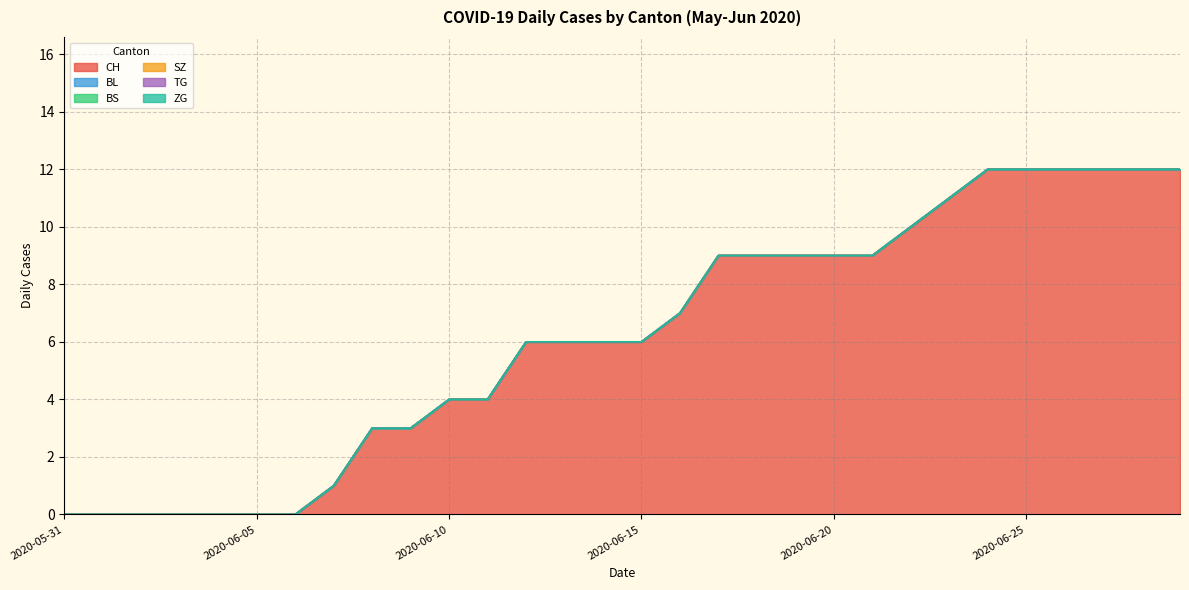

List the series in order of their peak value, highest first.

CH, BL, BS, SZ, TG, ZG